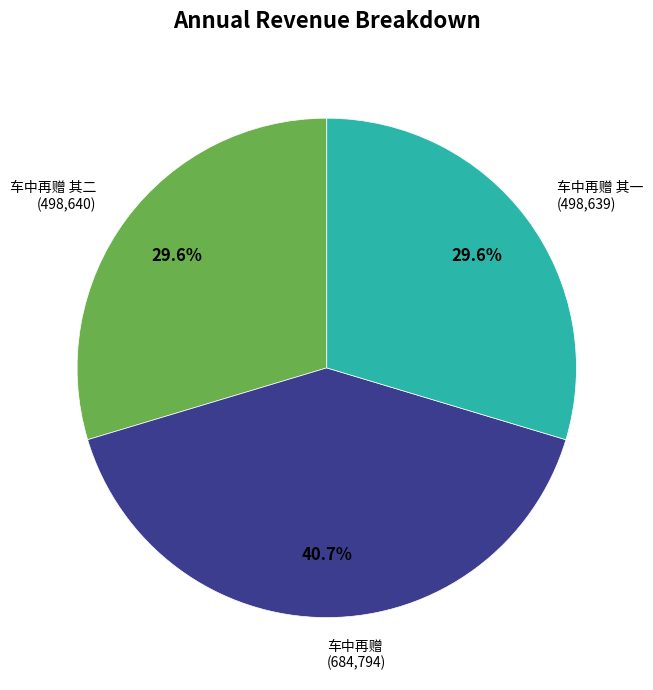

To the nearest percent, what is the combined percentage of 车中再赠 其二 and 车中再赠?

70%